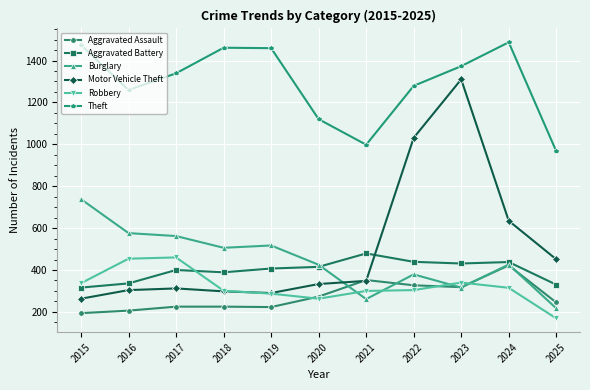

At which category is the sum across all series the highest?

2023